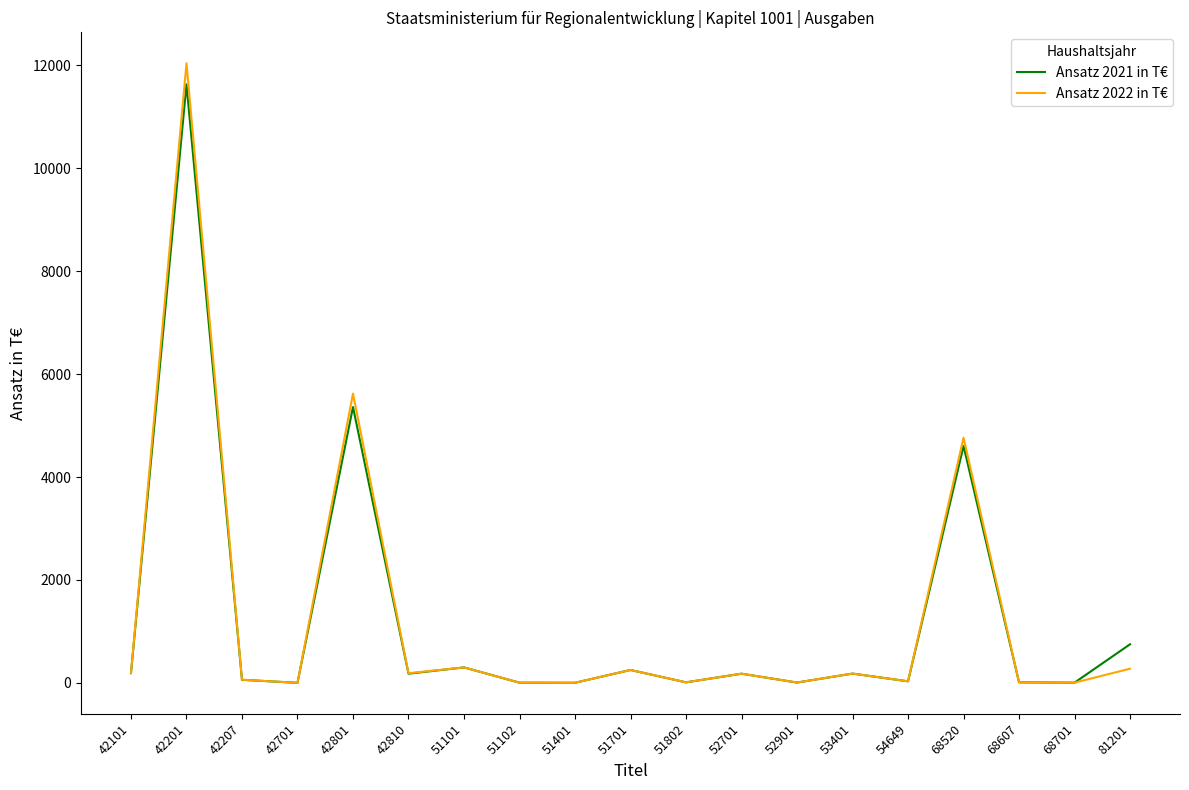

True or false: Ansatz 2021 in T€ has a value of 6944.3 at 68520.

False